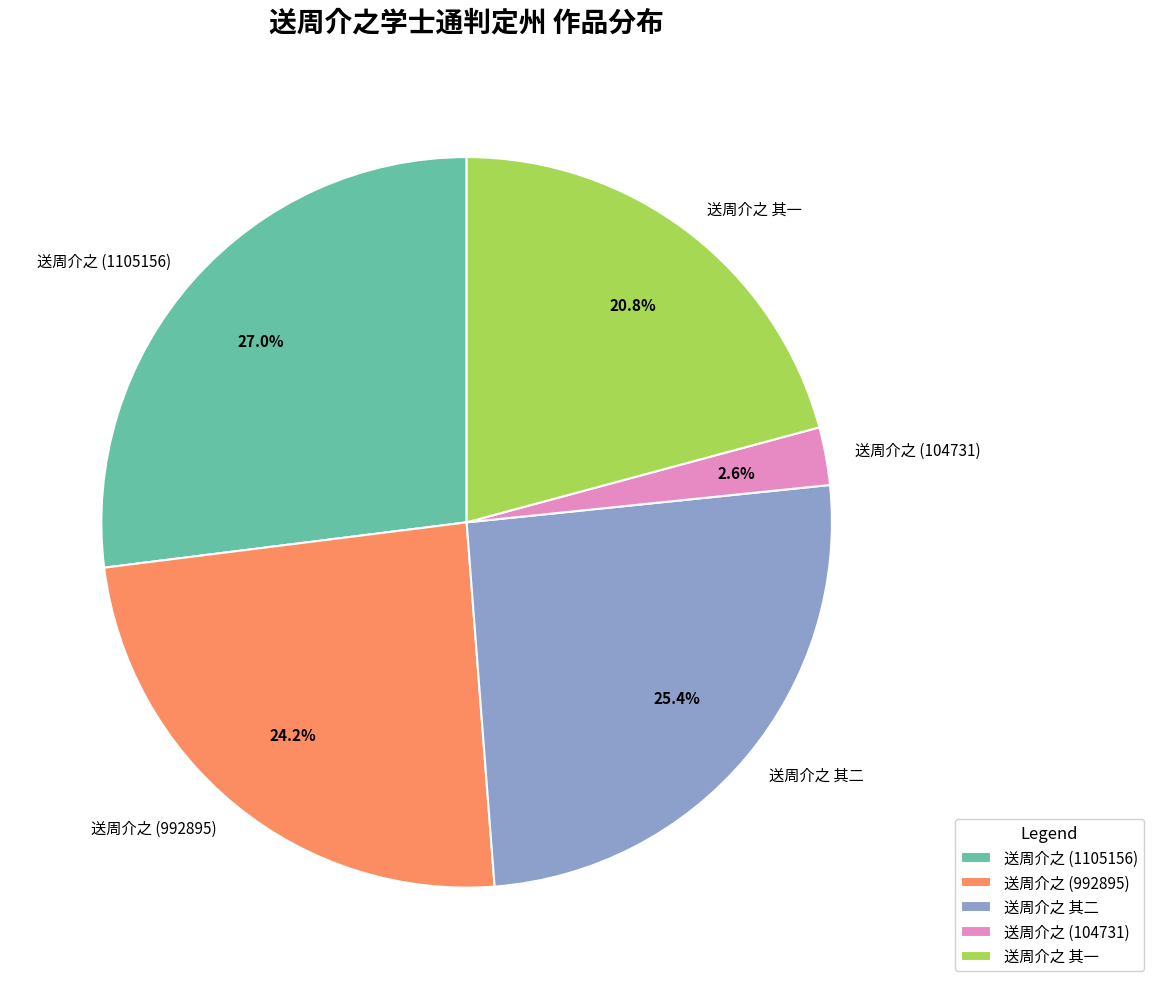

What is the smallest slice in the pie chart?

送周介之 (104731)